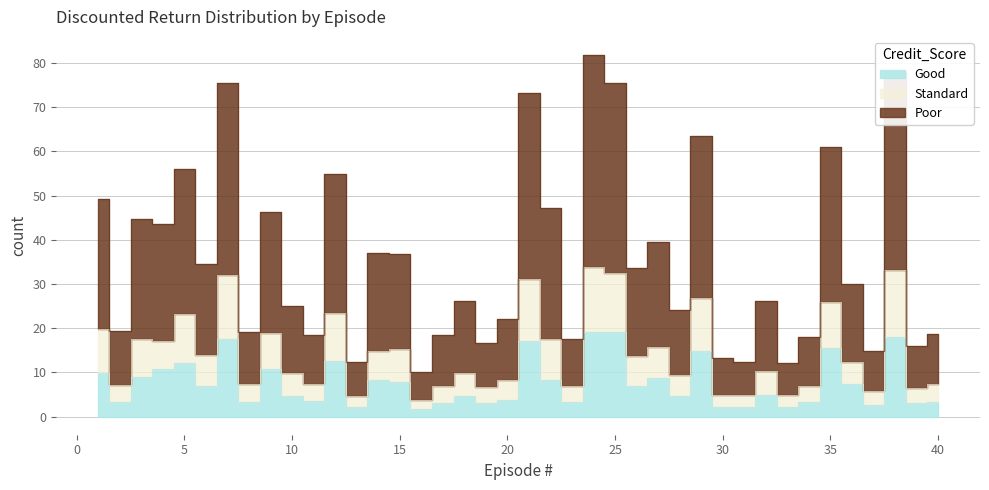

In Discounted Return/Stdev, how many points are lower than both neighbors (excluding endpoints)?

15